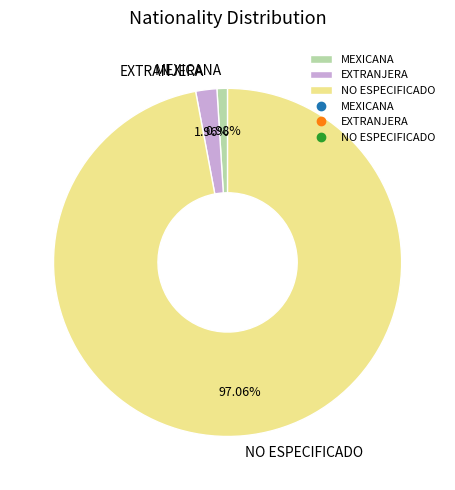

To the nearest percent, what is the difference between the largest and smallest slice percentages?

96%